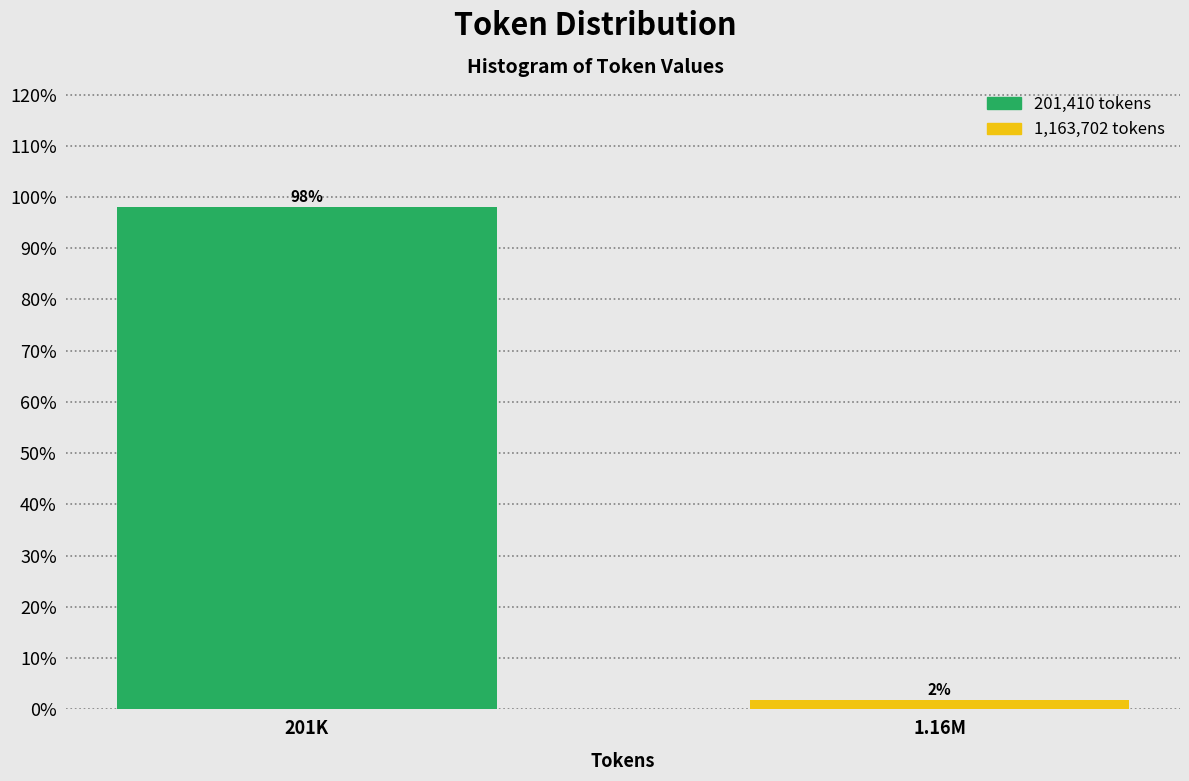

Where does the data first go above 98?

201K